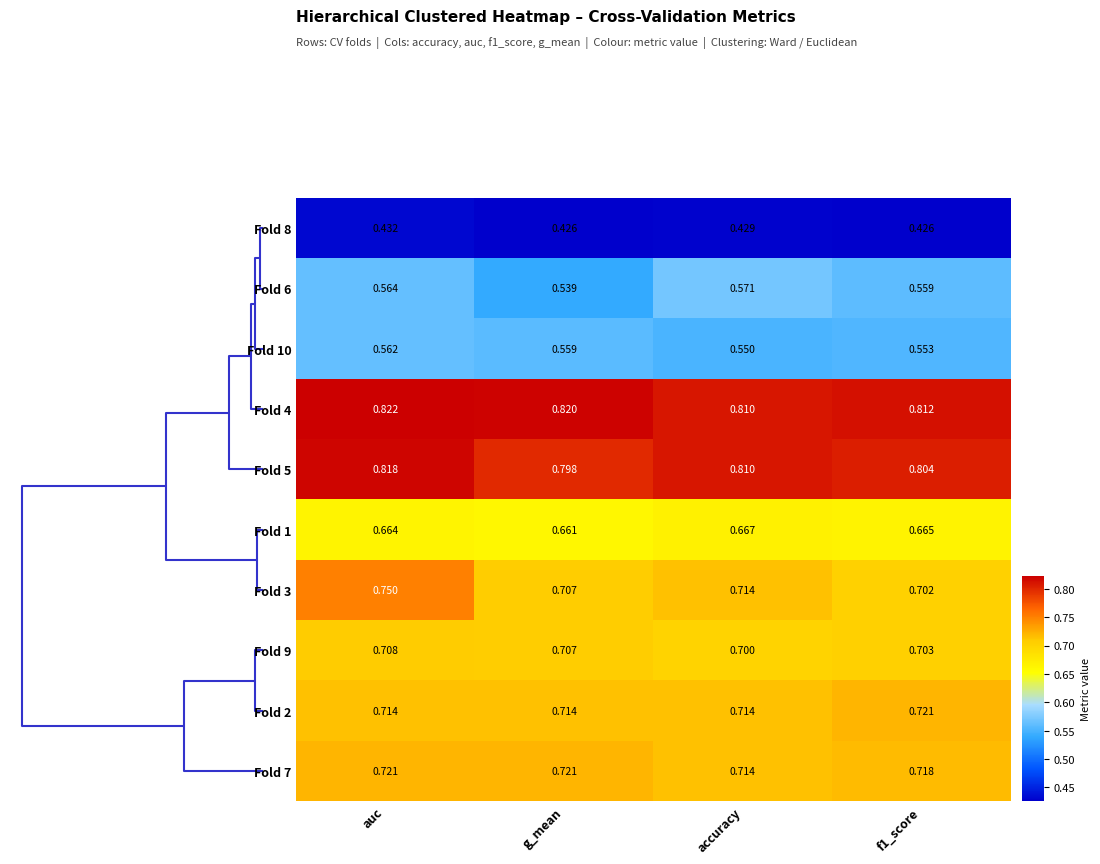

Where is Fold 4 nearest to the value 0?

accuracy